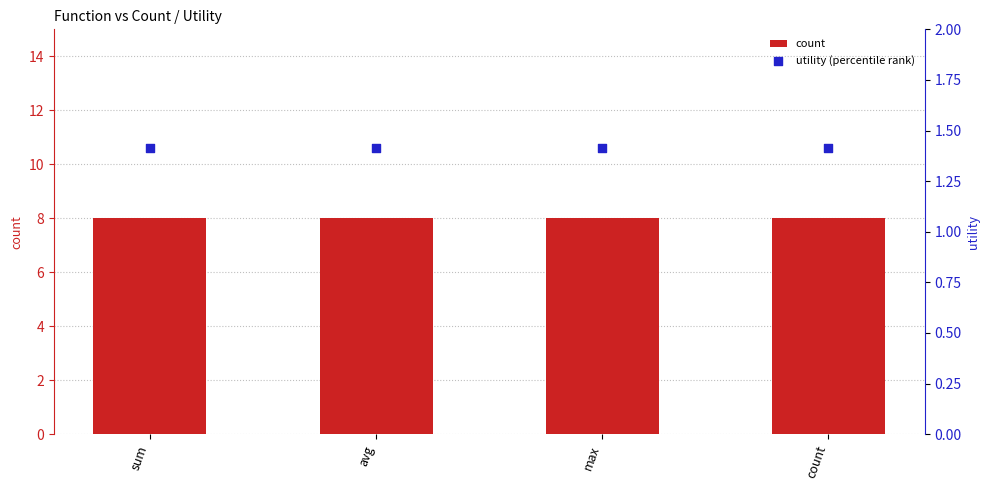

Which series has the largest total across all categories?

count